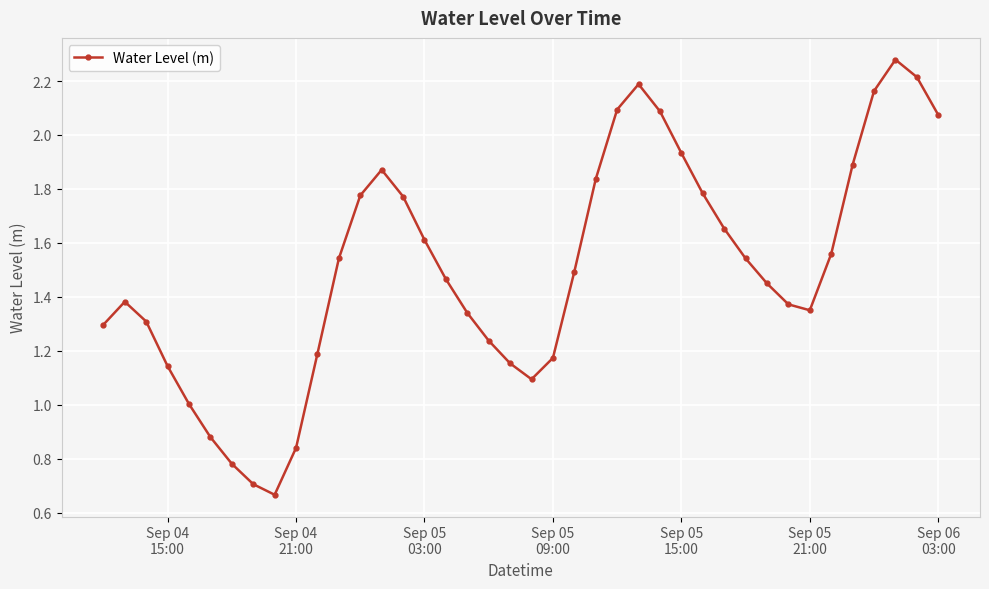

True or false: the data has more than 2 interior local peaks.

True